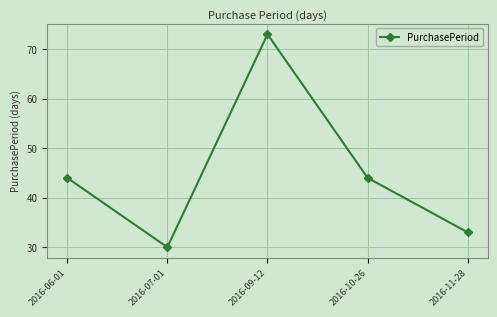

The chart shows a value of 30 at 2016-07-01. True or false?

True